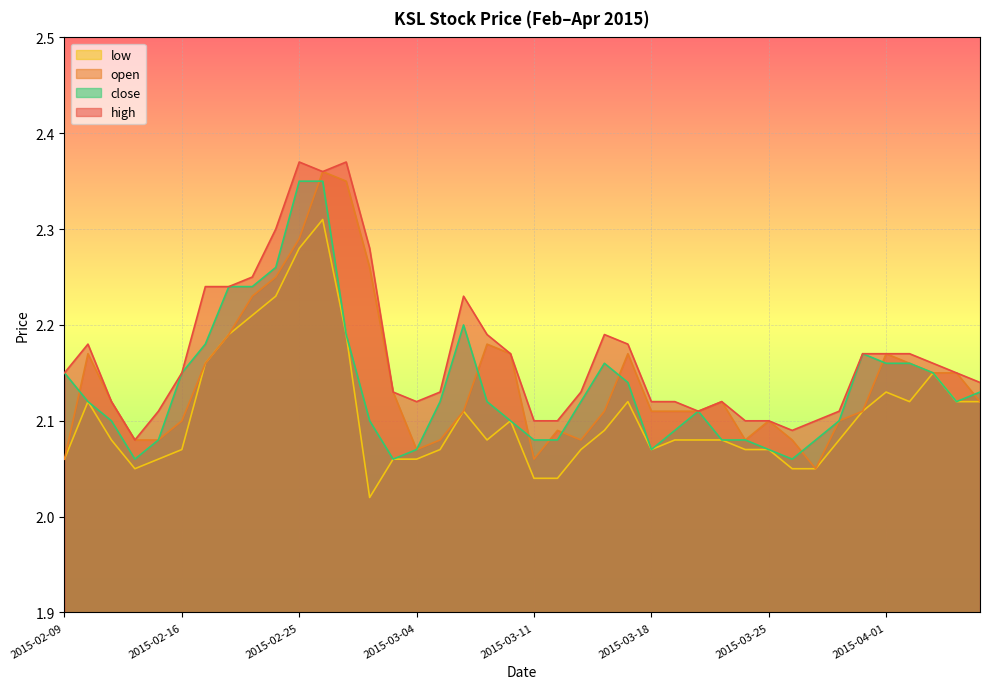

Reading left to right, extract all data points from this chart.

open: 2015-02-09=2.1	2015-02-10=2.2	2015-02-11=2.1	2015-02-12=2.1	2015-02-13=2.1	2015-02-16=2.1	2015-02-17=2.2	2015-02-18=2.2	2015-02-23=2.2	2015-02-24=2.2	2015-02-25=2.3	2015-02-26=2.4	2015-02-27=2.4	2015-03-02=2.3	2015-03-03=2.1	2015-03-04=2.1	2015-03-05=2.1	2015-03-06=2.1	2015-03-09=2.2	2015-03-10=2.2	2015-03-11=2.1	2015-03-12=2.1	2015-03-13=2.1	2015-03-16=2.1	2015-03-17=2.2	2015-03-18=2.1	2015-03-19=2.1	2015-03-20=2.1	2015-03-23=2.1	2015-03-24=2.1	2015-03-25=2.1	2015-03-26=2.1	2015-03-27=2.0	2015-03-30=2.1	2015-03-31=2.1	2015-04-01=2.2	2015-04-02=2.2	2015-04-03=2.1	2015-04-06=2.1	2015-04-07=2.1
high: 2015-02-09=2.1	2015-02-10=2.2	2015-02-11=2.1	2015-02-12=2.1	2015-02-13=2.1	2015-02-16=2.1	2015-02-17=2.2	2015-02-18=2.2	2015-02-23=2.2	2015-02-24=2.3	2015-02-25=2.4	2015-02-26=2.4	2015-02-27=2.4	2015-03-02=2.3	2015-03-03=2.1	2015-03-04=2.1	2015-03-05=2.1	2015-03-06=2.2	2015-03-09=2.2	2015-03-10=2.2	2015-03-11=2.1	2015-03-12=2.1	2015-03-13=2.1	2015-03-16=2.2	2015-03-17=2.2	2015-03-18=2.1	2015-03-19=2.1	2015-03-20=2.1	2015-03-23=2.1	2015-03-24=2.1	2015-03-25=2.1	2015-03-26=2.1	2015-03-27=2.1	2015-03-30=2.1	2015-03-31=2.2	2015-04-01=2.2	2015-04-02=2.2	2015-04-03=2.2	2015-04-06=2.1	2015-04-07=2.1
low: 2015-02-09=2.1	2015-02-10=2.1	2015-02-11=2.1	2015-02-12=2.0	2015-02-13=2.1	2015-02-16=2.1	2015-02-17=2.2	2015-02-18=2.2	2015-02-23=2.2	2015-02-24=2.2	2015-02-25=2.3	2015-02-26=2.3	2015-02-27=2.2	2015-03-02=2.0	2015-03-03=2.1	2015-03-04=2.1	2015-03-05=2.1	2015-03-06=2.1	2015-03-09=2.1	2015-03-10=2.1	2015-03-11=2.0	2015-03-12=2.0	2015-03-13=2.1	2015-03-16=2.1	2015-03-17=2.1	2015-03-18=2.1	2015-03-19=2.1	2015-03-20=2.1	2015-03-23=2.1	2015-03-24=2.1	2015-03-25=2.1	2015-03-26=2.0	2015-03-27=2.0	2015-03-30=2.1	2015-03-31=2.1	2015-04-01=2.1	2015-04-02=2.1	2015-04-03=2.1	2015-04-06=2.1	2015-04-07=2.1
close: 2015-02-09=2.1	2015-02-10=2.1	2015-02-11=2.1	2015-02-12=2.1	2015-02-13=2.1	2015-02-16=2.1	2015-02-17=2.2	2015-02-18=2.2	2015-02-23=2.2	2015-02-24=2.3	2015-02-25=2.4	2015-02-26=2.4	2015-02-27=2.2	2015-03-02=2.1	2015-03-03=2.1	2015-03-04=2.1	2015-03-05=2.1	2015-03-06=2.2	2015-03-09=2.1	2015-03-10=2.1	2015-03-11=2.1	2015-03-12=2.1	2015-03-13=2.1	2015-03-16=2.2	2015-03-17=2.1	2015-03-18=2.1	2015-03-19=2.1	2015-03-20=2.1	2015-03-23=2.1	2015-03-24=2.1	2015-03-25=2.1	2015-03-26=2.1	2015-03-27=2.1	2015-03-30=2.1	2015-03-31=2.2	2015-04-01=2.2	2015-04-02=2.2	2015-04-03=2.1	2015-04-06=2.1	2015-04-07=2.1